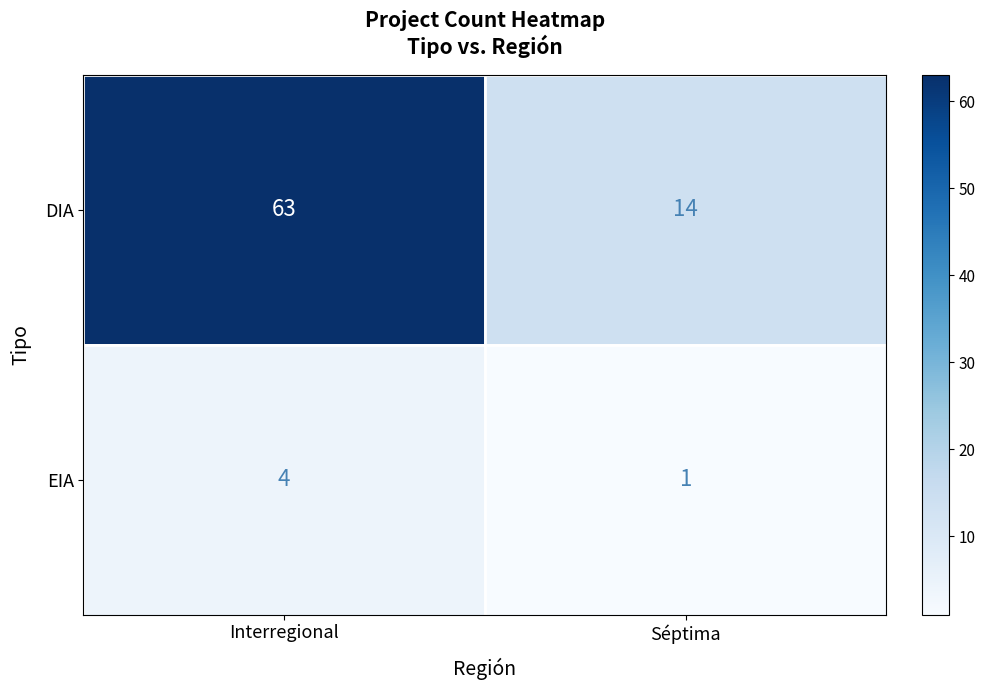

Which series has the largest total across all categories?

DIA